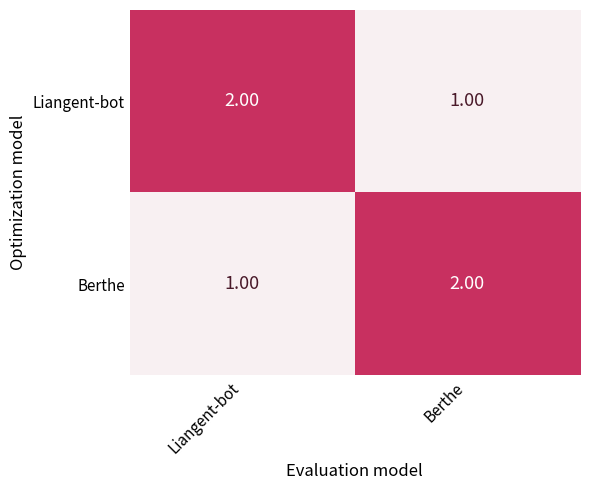

Which category has the highest value in the Liangent-bot series?

Liangent-bot